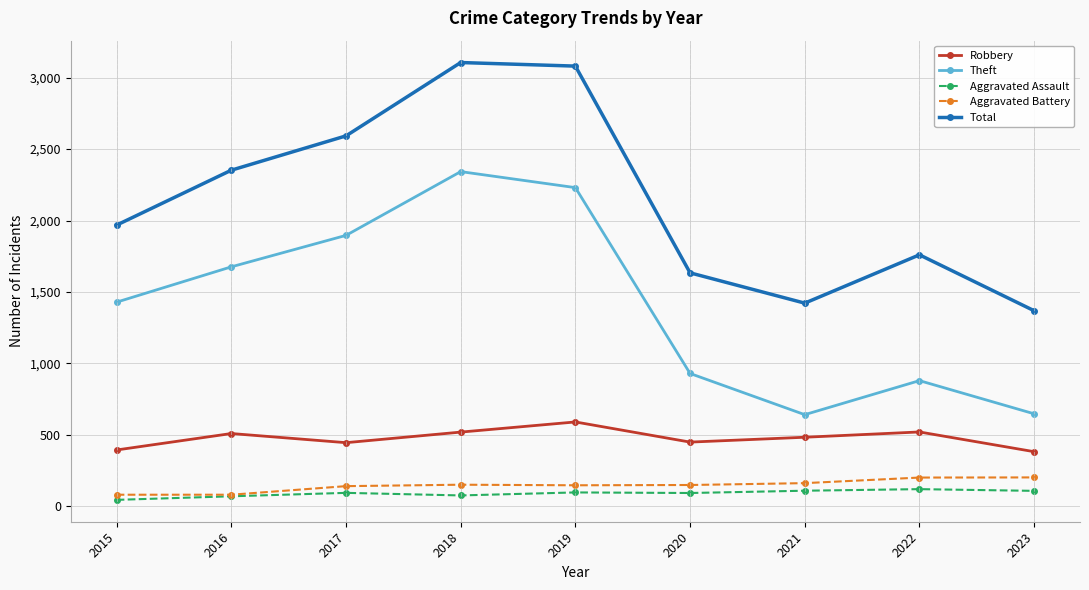

True or false: Total and Aggravated Battery cross at least once.

False